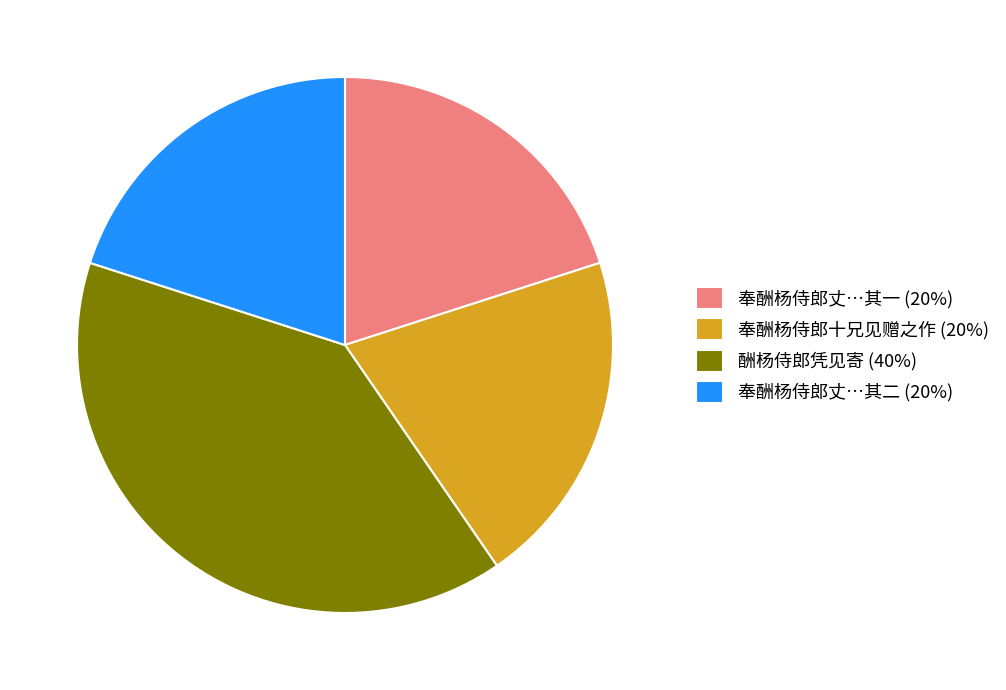

How many slices are in this pie chart?

4